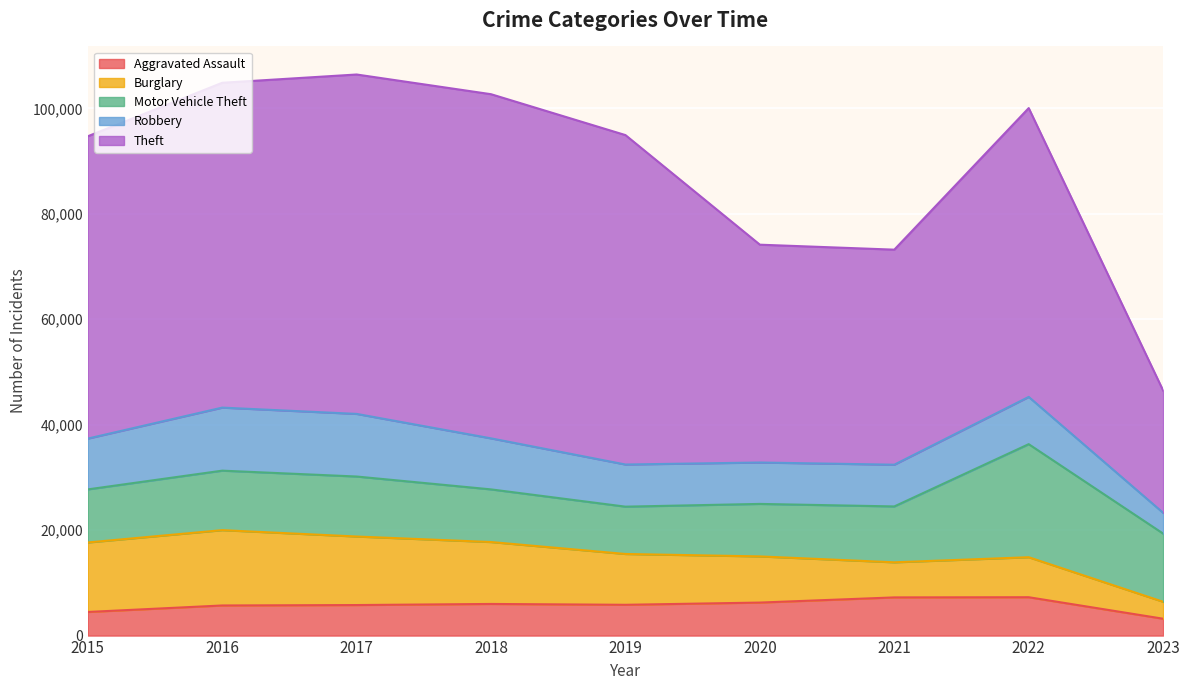

Is it true that Theft equals 54789 at 2022?

True